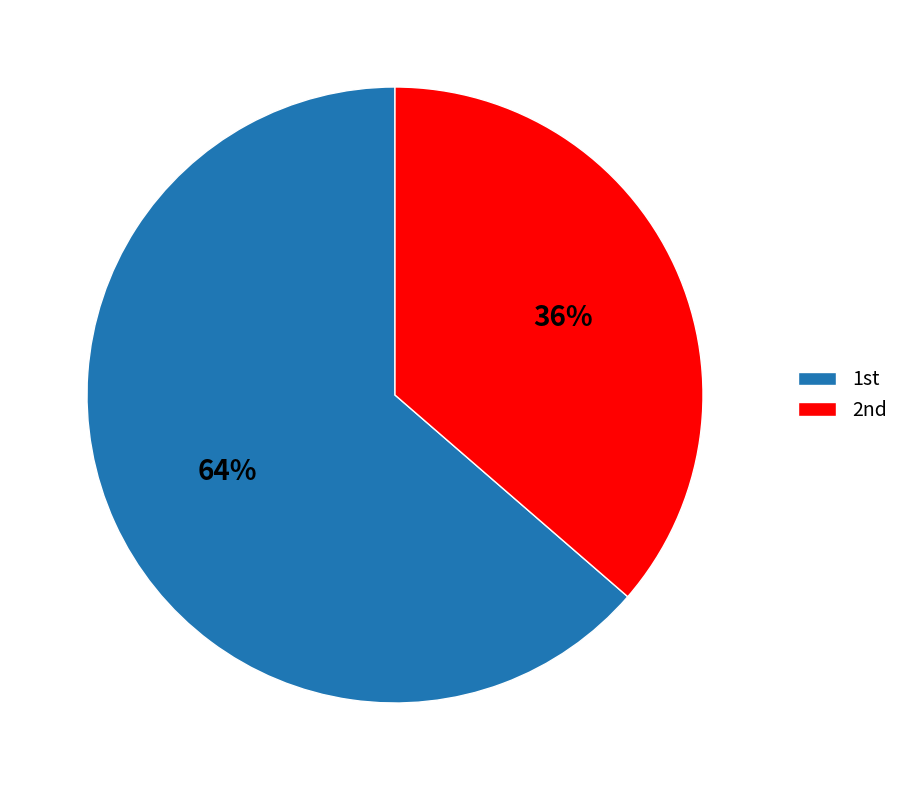

Rank the categories by value from lowest to highest.

2nd, 1st